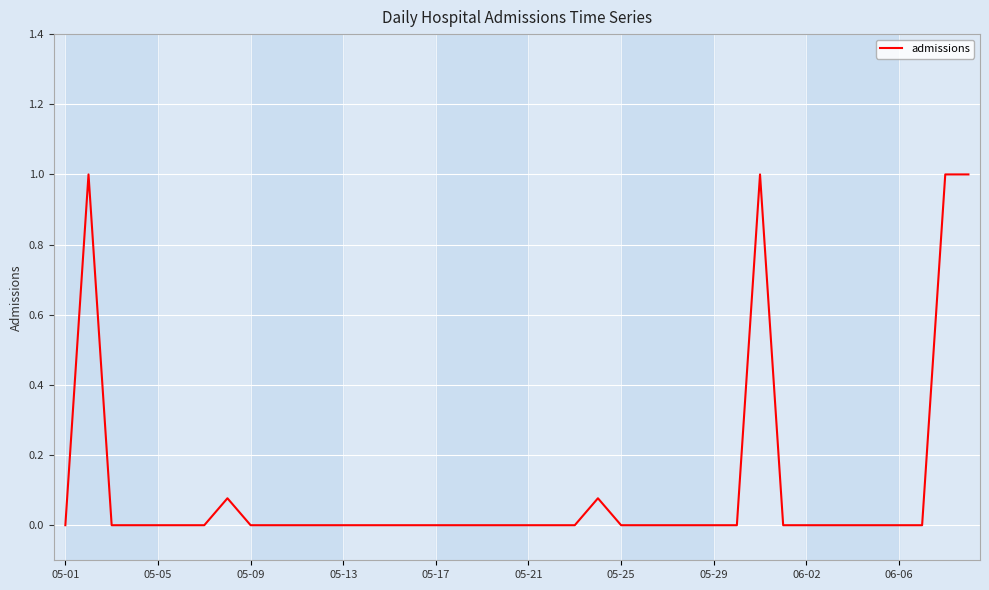

What is the greatest value displayed?

1.0